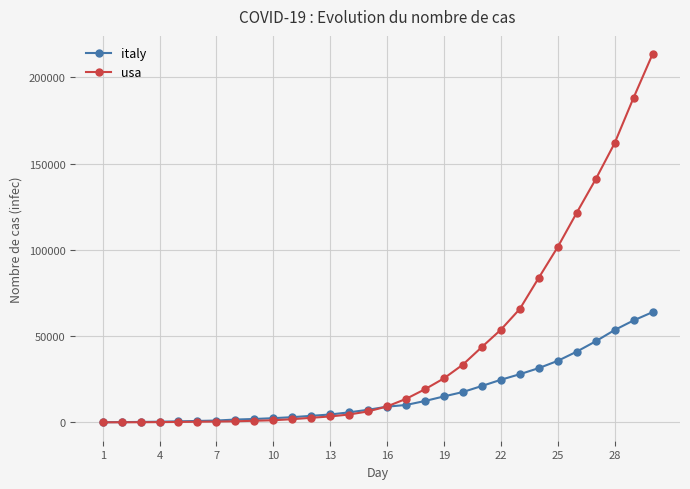

Which series has the largest total across all categories?

usa